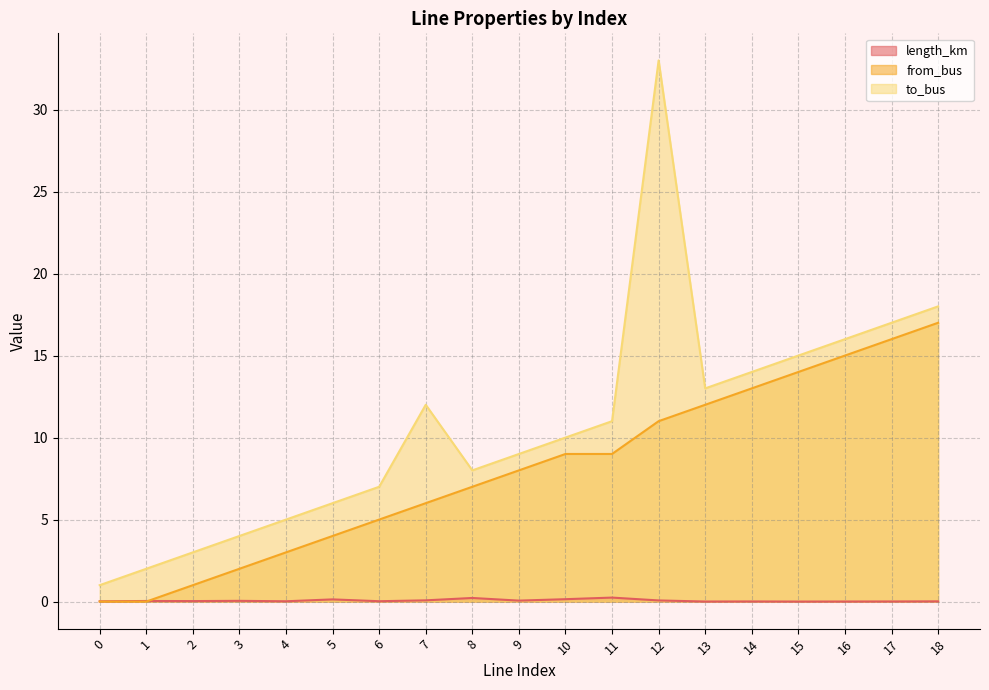

Reading left to right, what are all the values shown in this chart?

length_km: 0=0.0	1=0.0	2=0.0	3=0.0	4=0.0	5=0.1	6=0.0	7=0.1	8=0.2	9=0.1	10=0.1	11=0.2	12=0.1	13=0.0	14=0.0	15=0.0	16=0.0	17=0.0	18=0.0
from_bus: 0=0.0	1=0.0	2=1.0	3=2.0	4=3.0	5=4.0	6=5.0	7=6.0	8=7.0	9=8.0	10=9.0	11=9.0	12=11.0	13=12.0	14=13.0	15=14.0	16=15.0	17=16.0	18=17.0
to_bus: 0=1.0	1=2.0	2=3.0	3=4.0	4=5.0	5=6.0	6=7.0	7=12.0	8=8.0	9=9.0	10=10.0	11=11.0	12=33.0	13=13.0	14=14.0	15=15.0	16=16.0	17=17.0	18=18.0